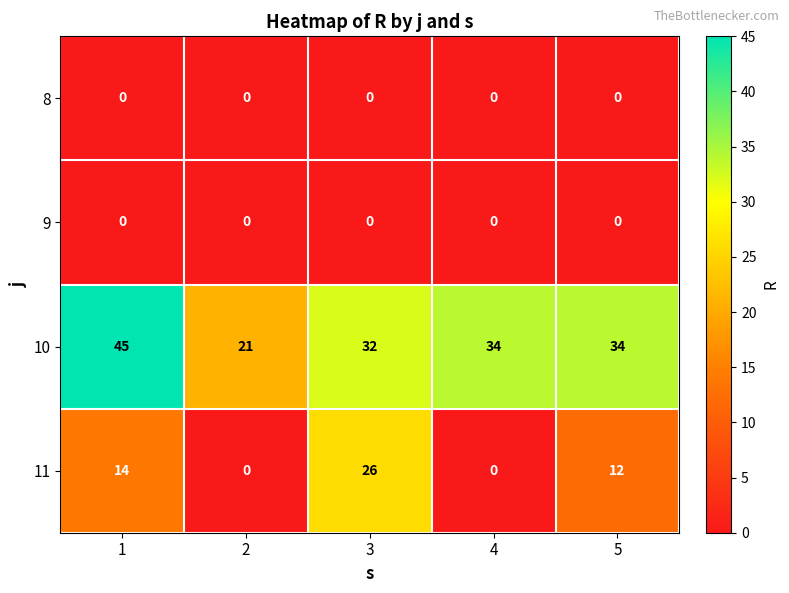

What is the spread (max minus min) of values at 4?

34